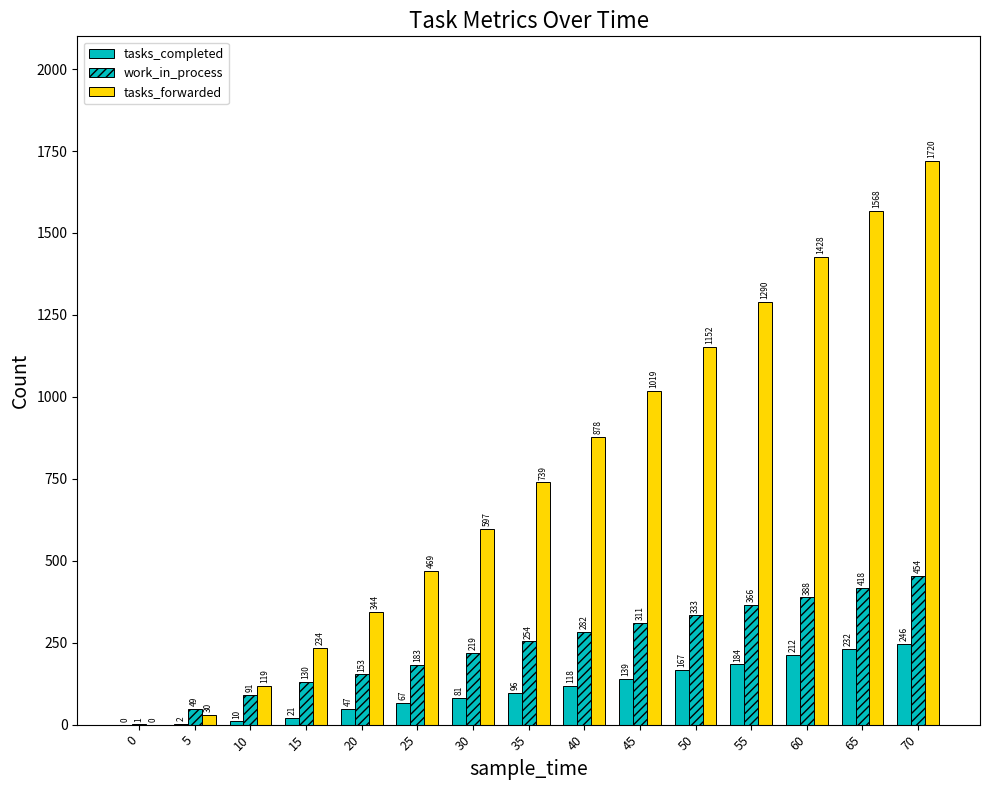

What is the spread (max minus min) of values at 60?

1216